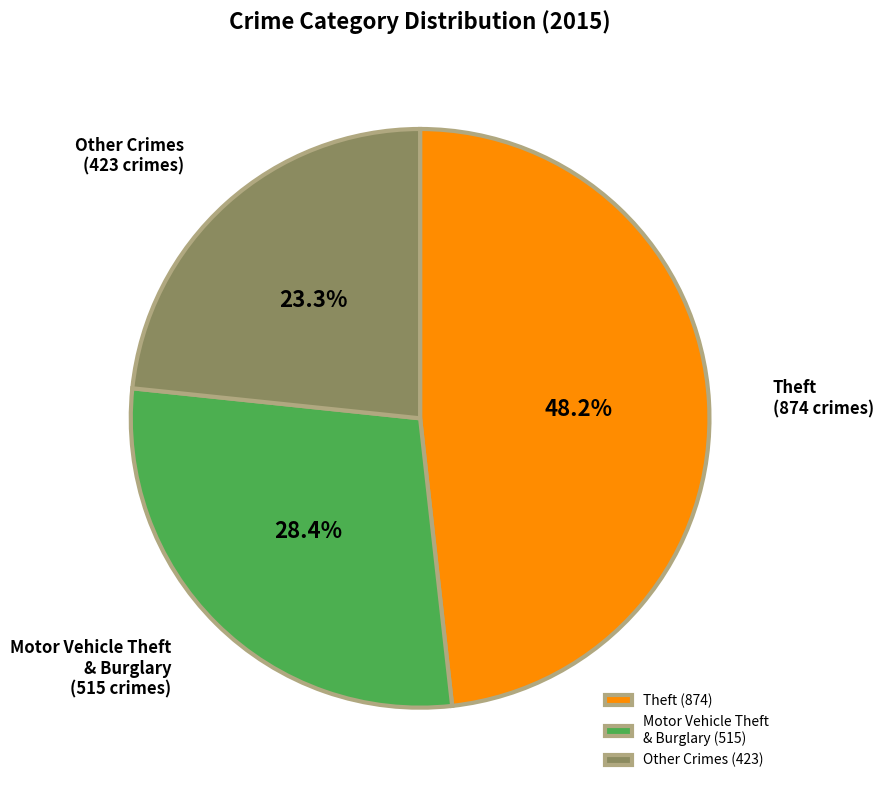

Count the number of slices in the pie.

3